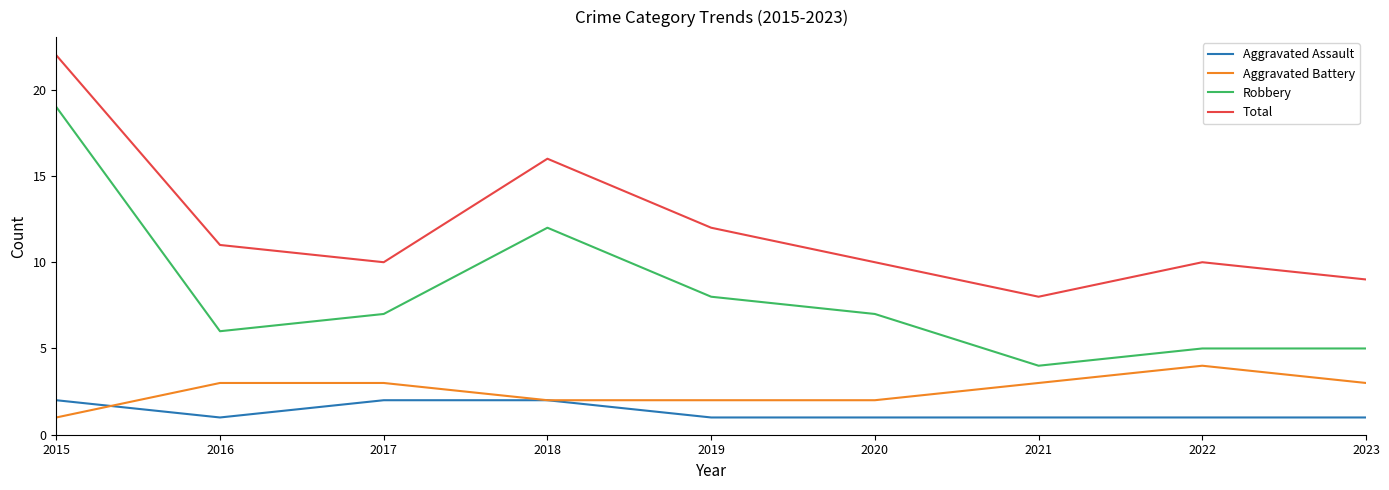

How many lines are shown in the chart?

4